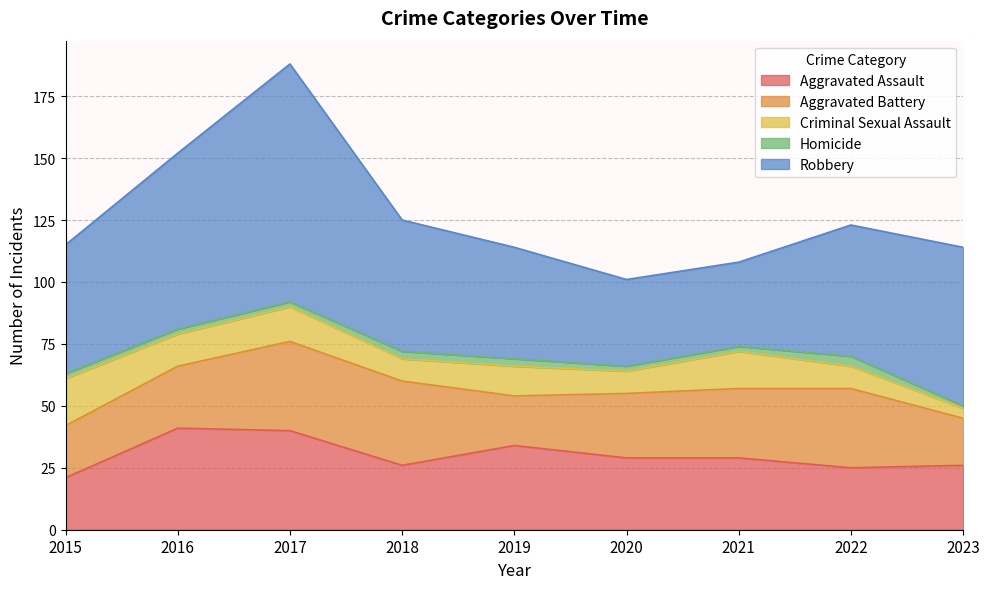

Is it true that Aggravated Battery equals 32 at 2022?

True